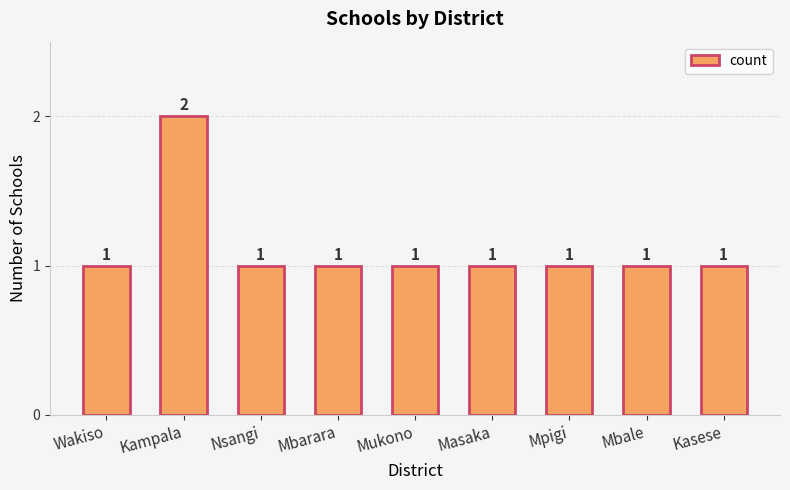

What is the maximum value shown in the chart?

2